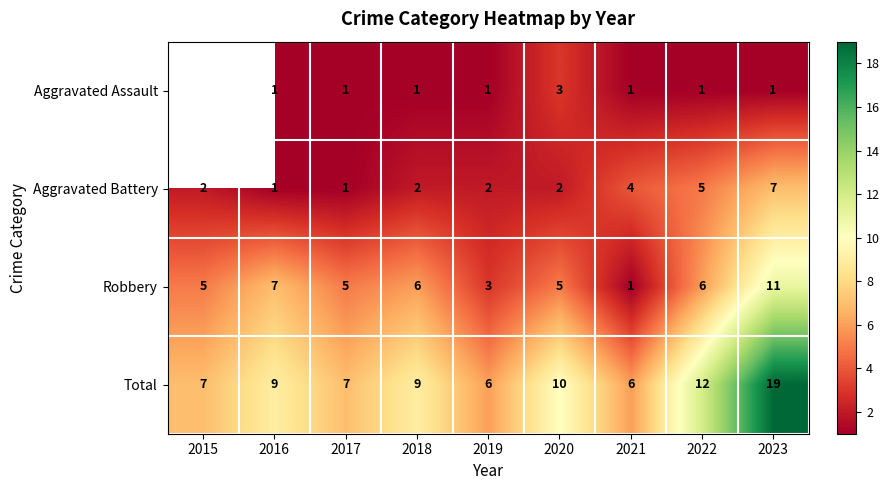

The value of Total at 2016 is 9. True or false?

True